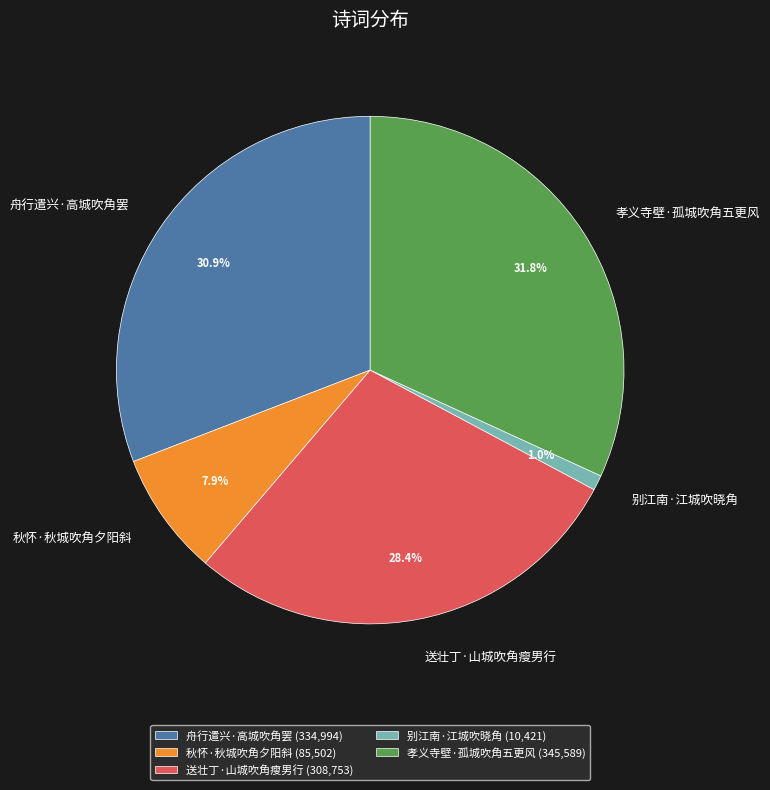

Is it true that 别江南·江城吹晓角 is 11% of the pie?

False